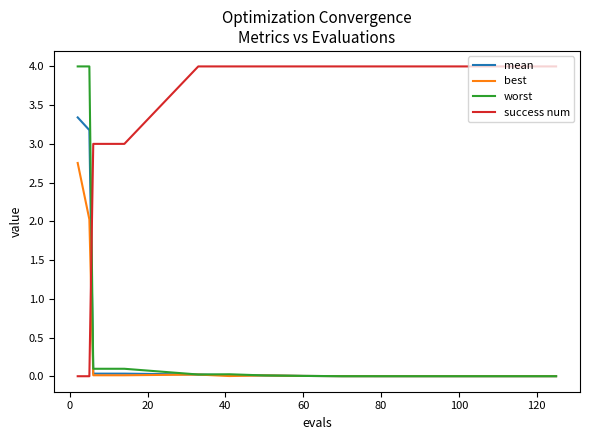

Which series has the largest total across all categories?

success num